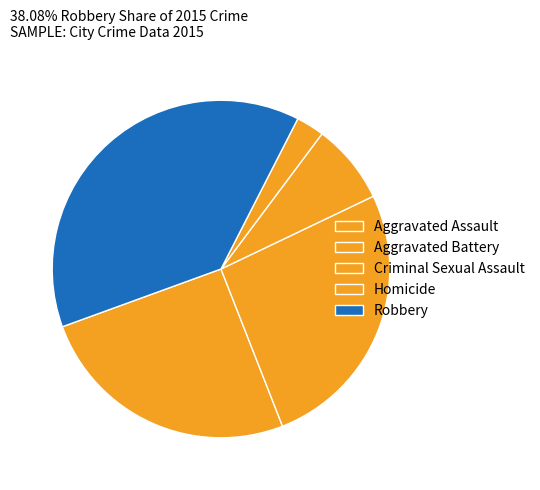

Rank the categories by value from highest to lowest.

Robbery, Aggravated Battery, Aggravated Assault, Criminal Sexual Assault, Homicide